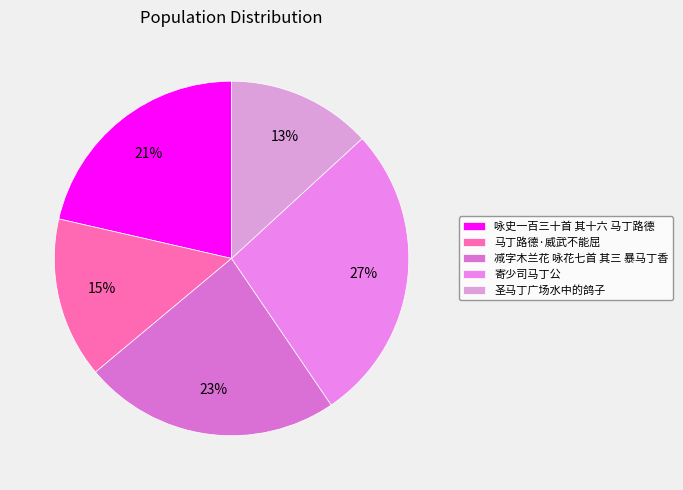

How many segments does this pie chart have?

5